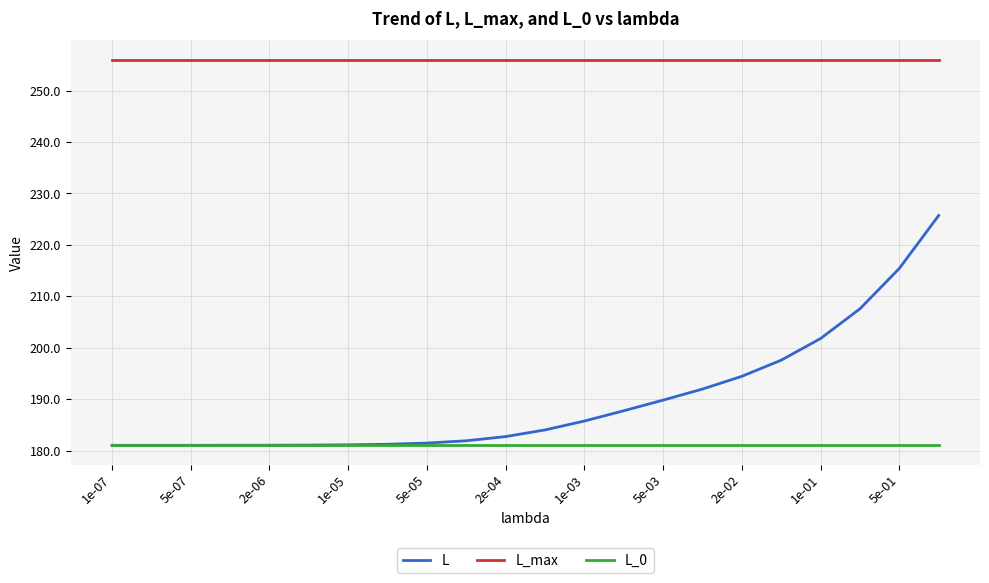

How many series are shown in this chart?

3